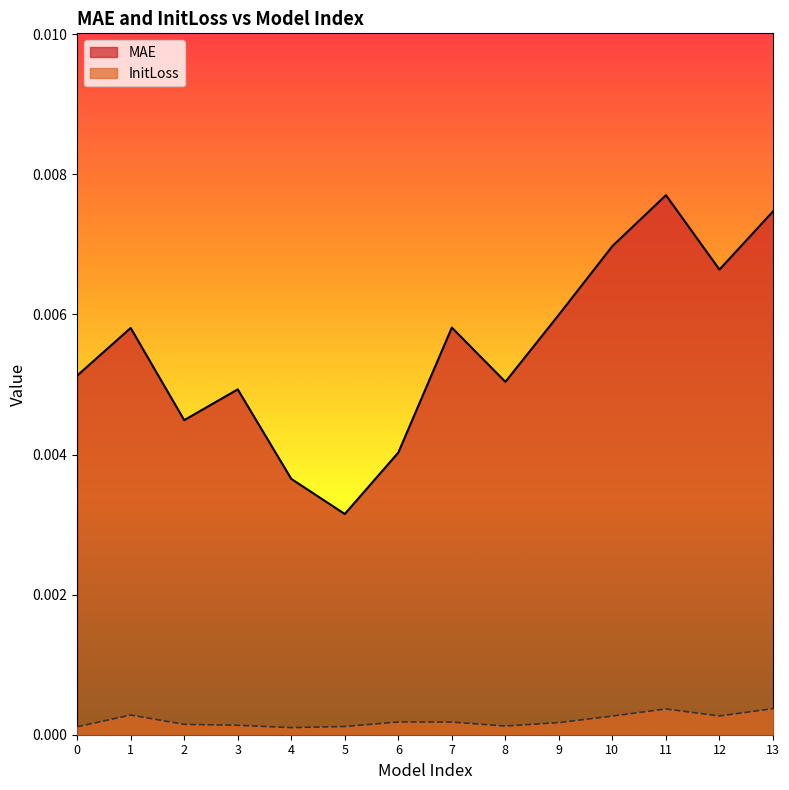

In InitLoss, how many points are higher than both neighbors (excluding endpoints)?

3